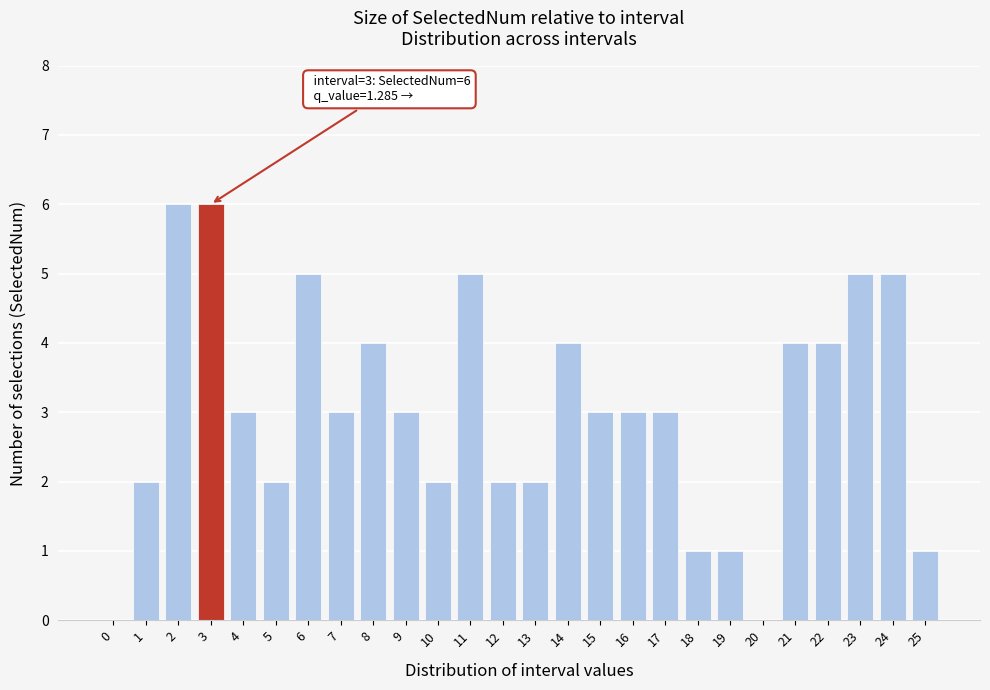

Reading left to right, transcribe all the data shown in this chart.

0=0	1=2	2=6	3=6	4=3	5=2	6=5	7=3	8=4	9=3	10=2	11=5	12=2	13=2	14=4	15=3	16=3	17=3	18=1	19=1	20=0	21=4	22=4	23=5	24=5	25=1